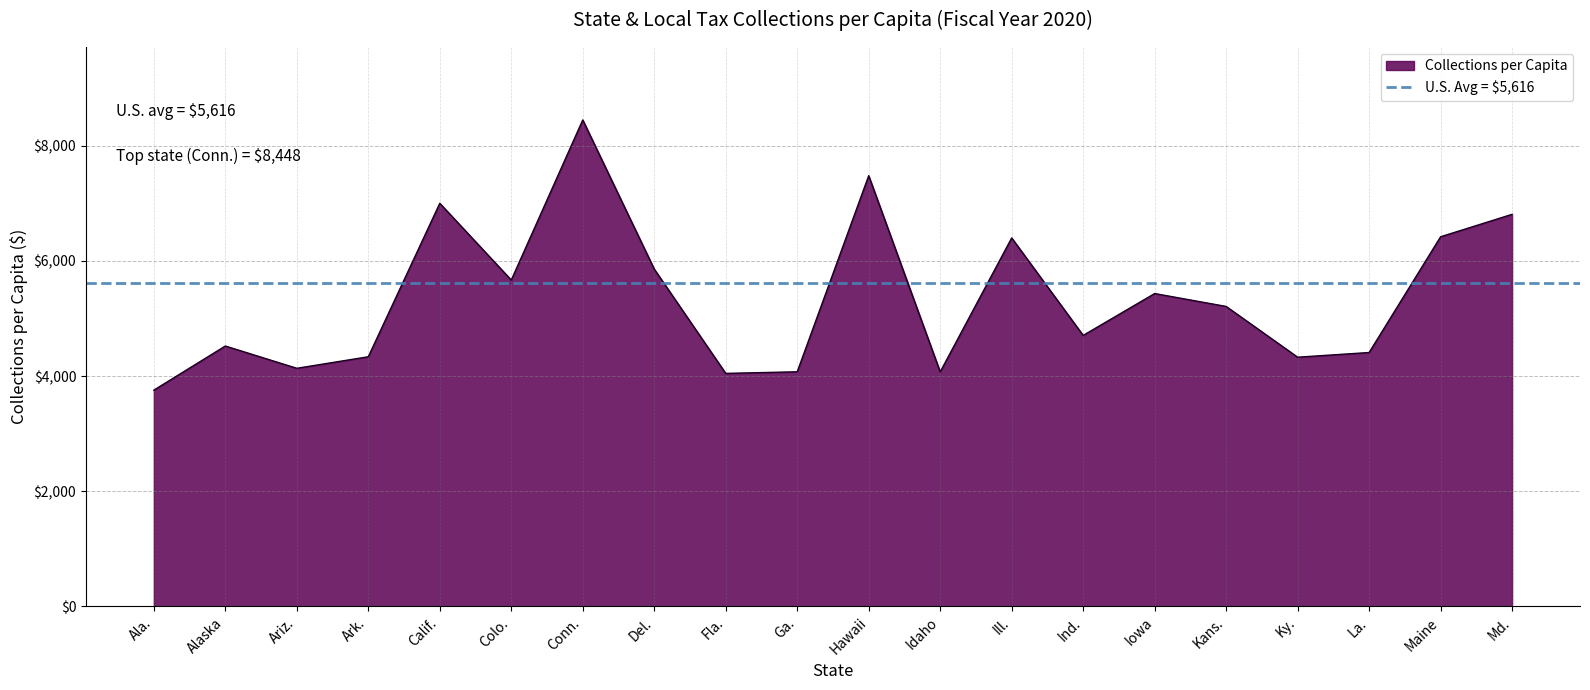

Does the chart display data point markers on the line(s)?

No